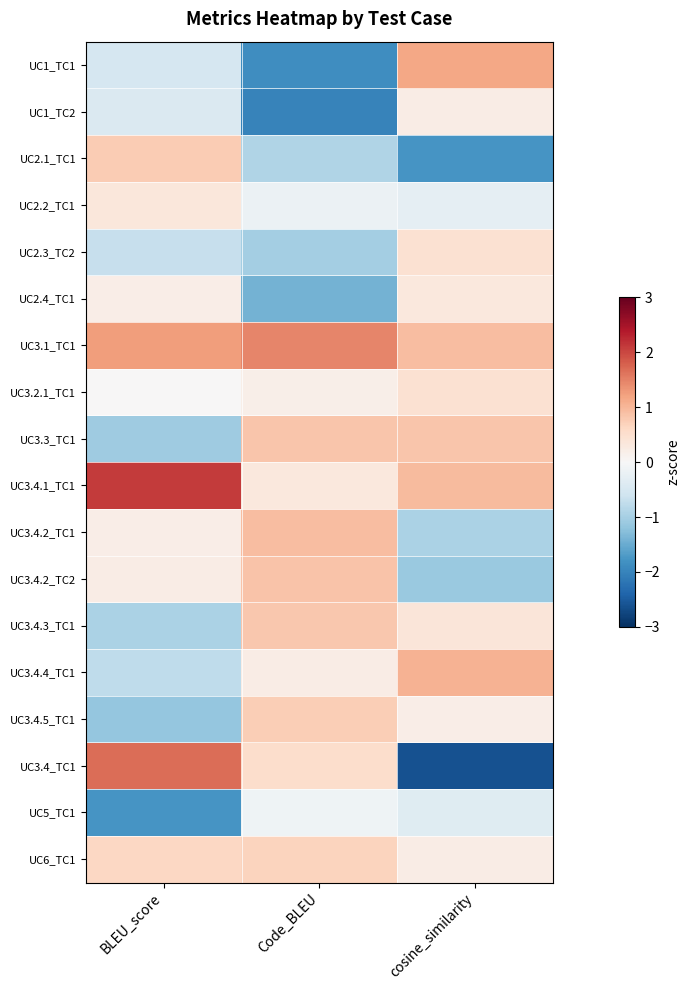

Between Code_BLEU and cosine_similarity, which series saw the biggest shift?

UC3.4_TC1